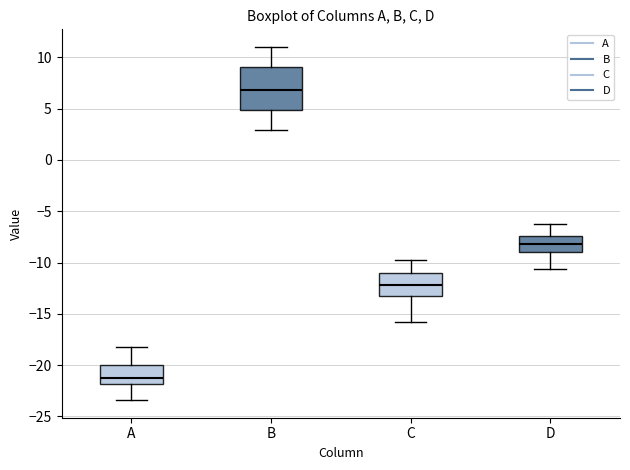

Reading left to right, read every box against the y-axis: the position of its median line, the range the box covers, and the ends of its whiskers. The values are not printed on the chart, so give them approximately, as read against the axis.

A: median -21.0, box -22.0 to -20.0, whiskers -23.5 to -18.0
B: median 7.0, box 5.0 to 9.0, whiskers 3.0 to 11.0
C: median -12.0, box -13.0 to -11.0, whiskers -16.0 to -10.0
D: median -8.0, box -9.0 to -7.5, whiskers -10.5 to -6.5